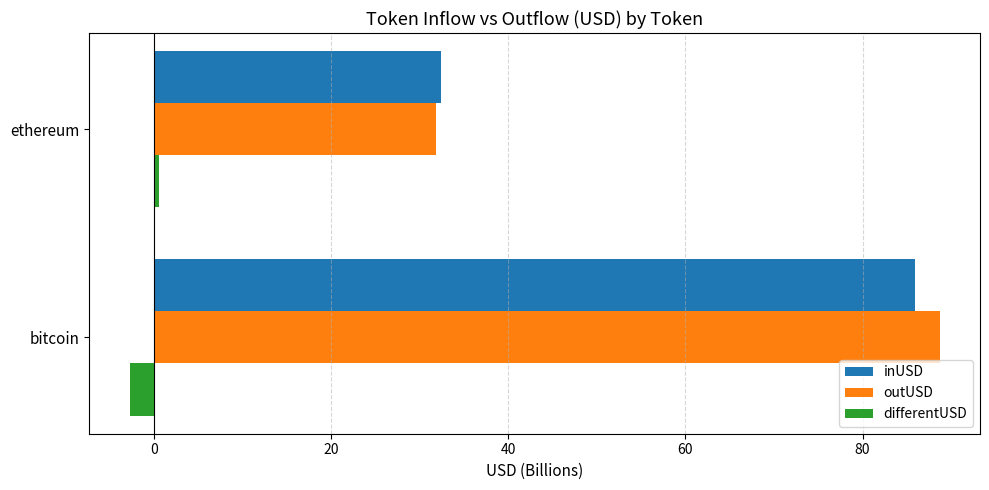

Between bitcoin and ethereum, which series saw the biggest shift?

outUSD